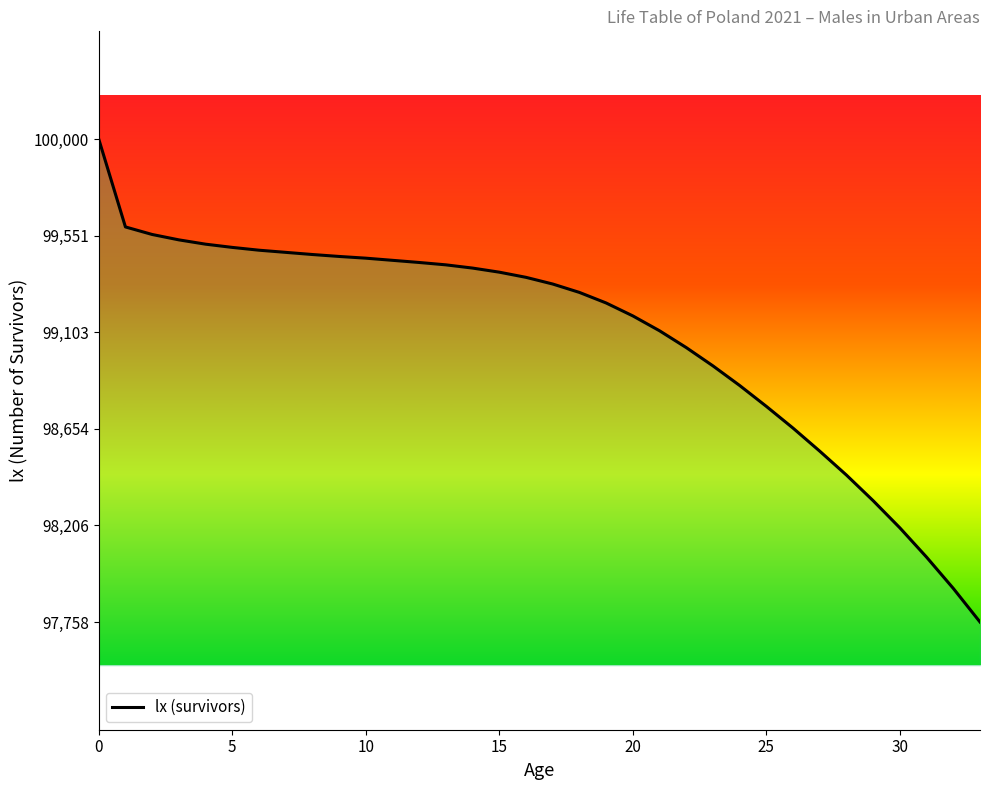

What is the maximum value shown in the chart?

100000